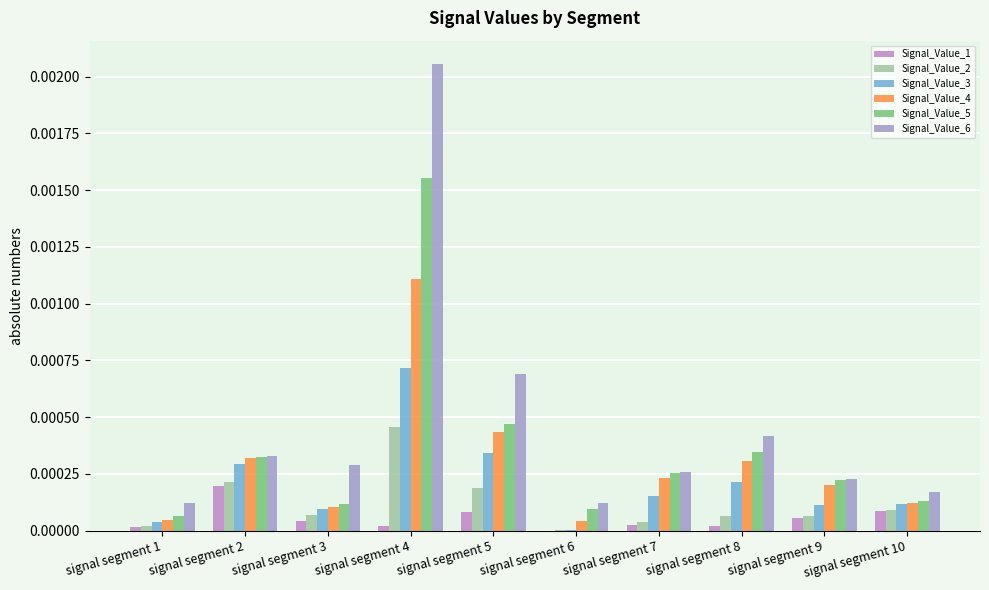

How many series are shown in this chart?

6